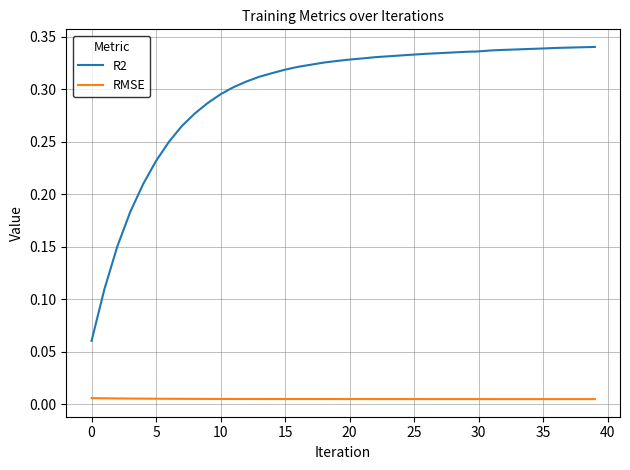

Which series has the largest total across all categories?

R2